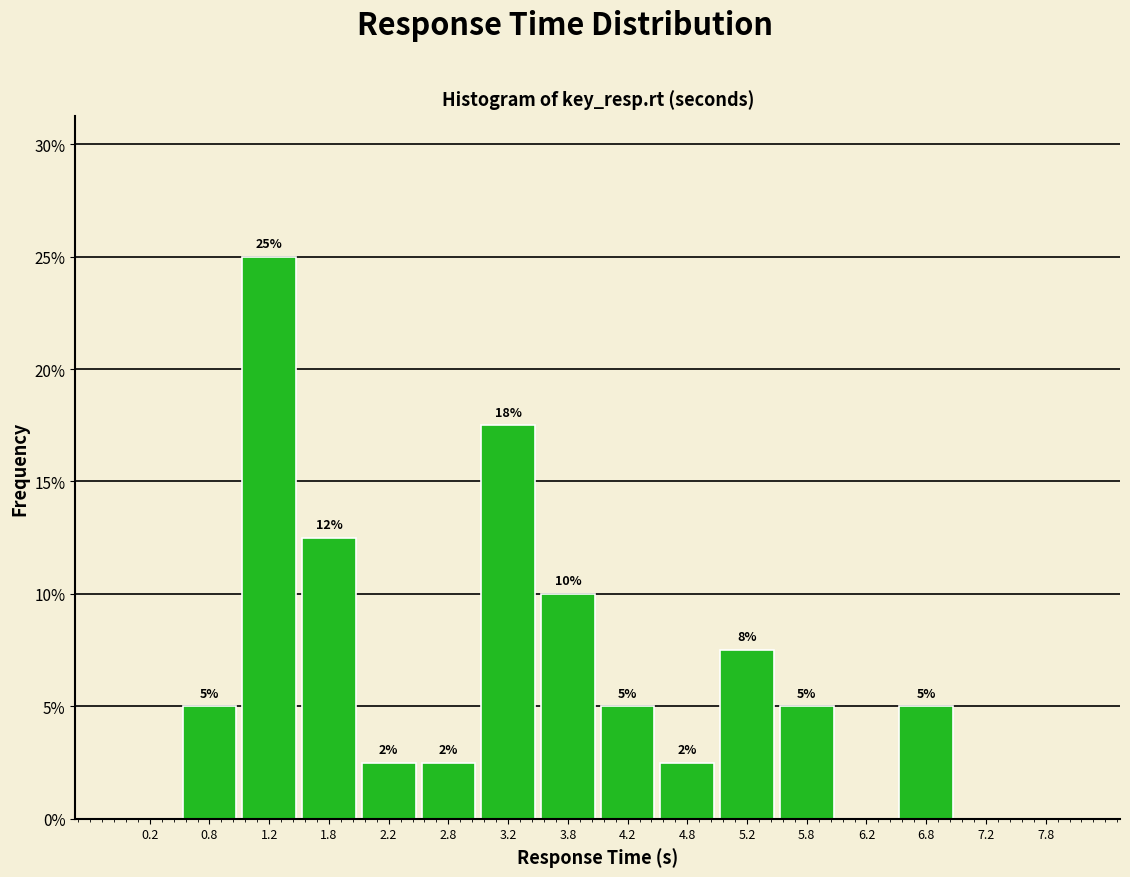

Which range on the x-axis has the tallest bar?

1.0 to 1.5